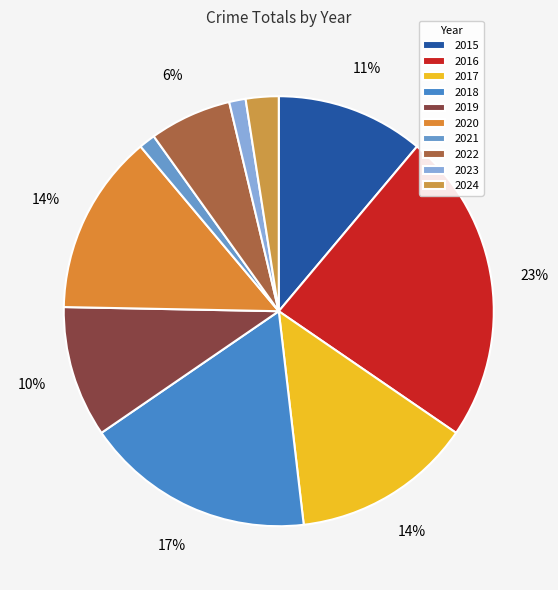

What percentage is the 2023 slice, to the nearest percent?

1%